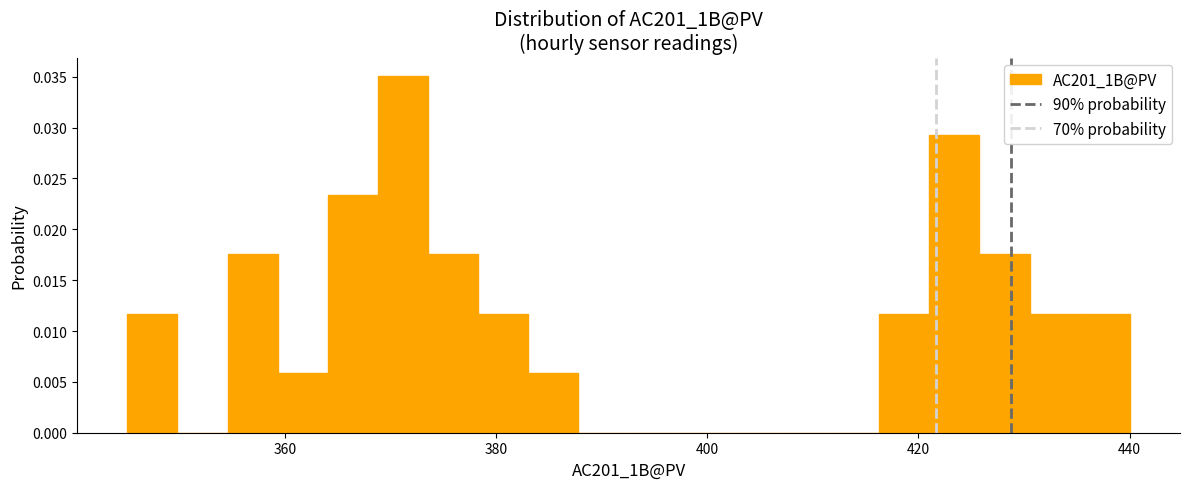

Read against the x-axis, roughly where is the centre of the tallest bar?

372